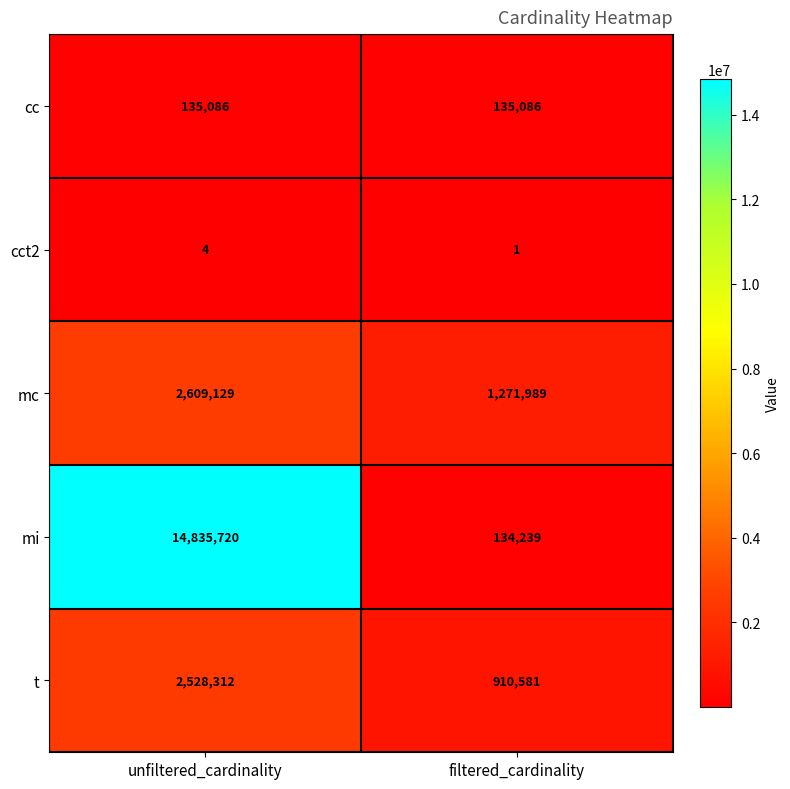

What is the spread (max minus min) of values at filtered_cardinality?

1271988